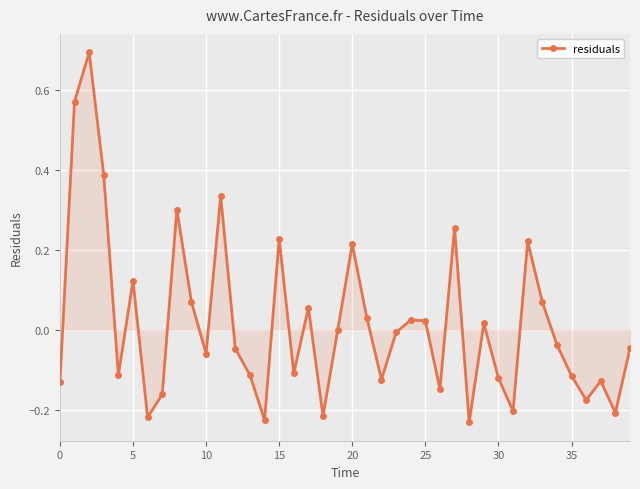

True or false: there are more than 0 points higher than both neighbors.

True